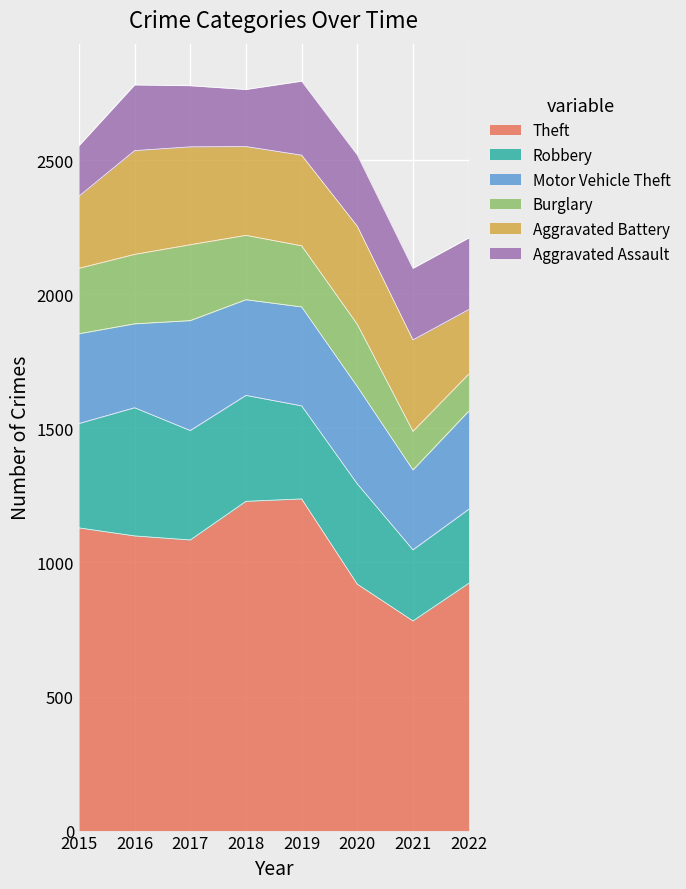

Which category has the highest value in the Aggravated Battery series?

2016